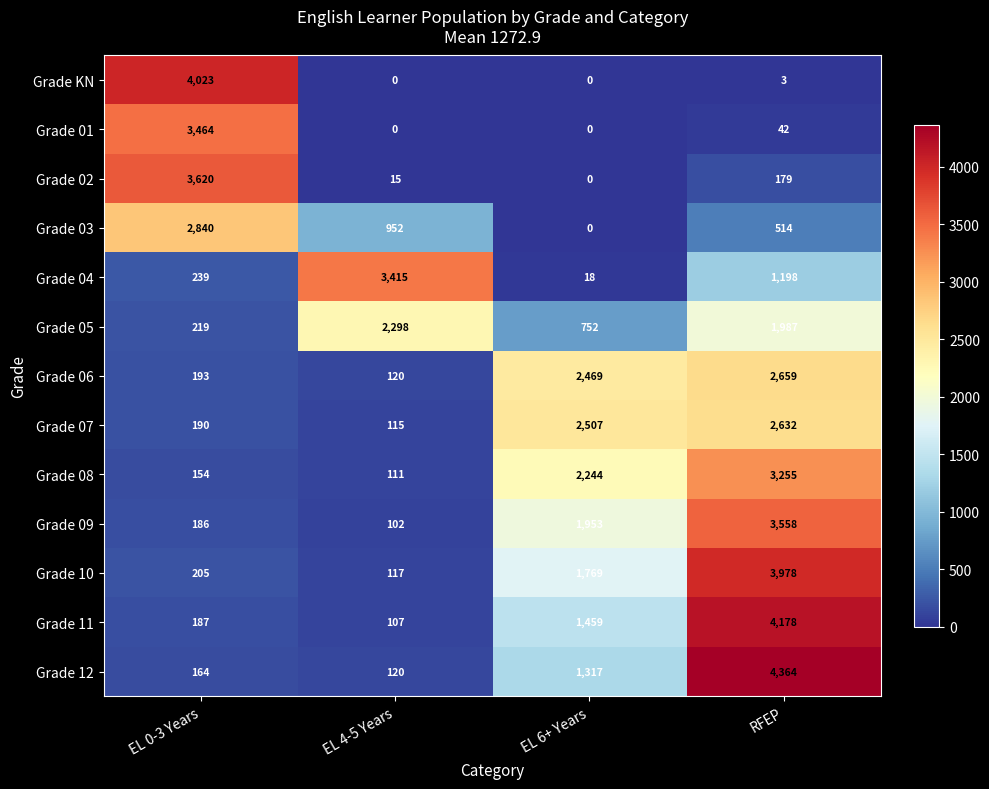

Which series has the largest total across all categories?

Grade 10